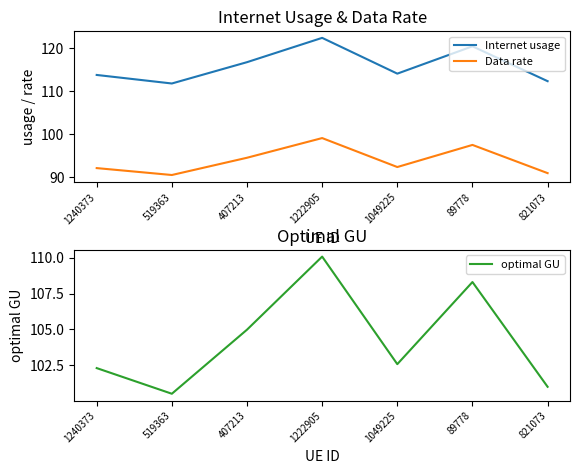

Rank the series at 89778 from lowest to highest value.

Data rate, optimal GU, Internet usage